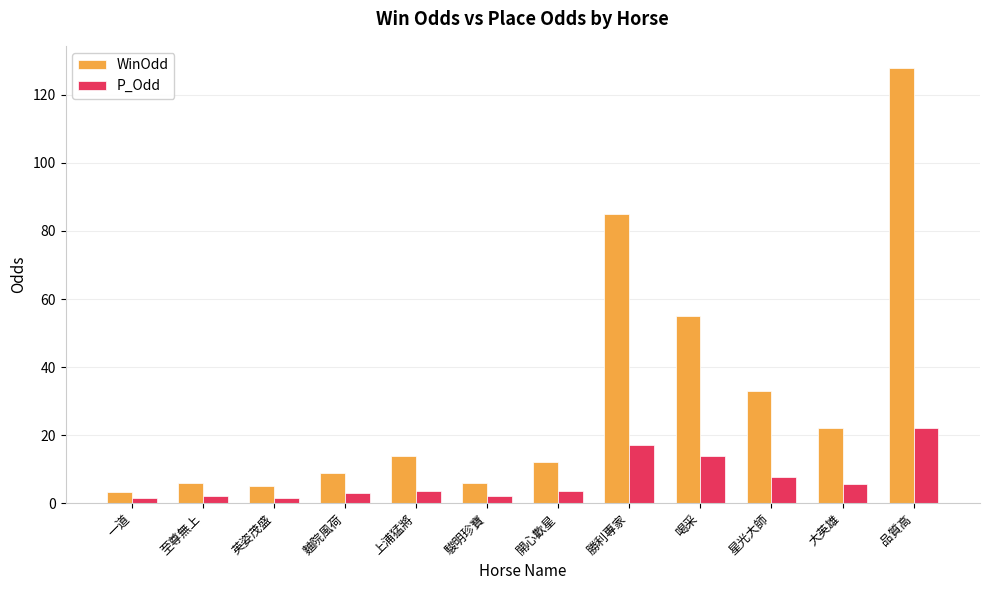

Is the value of P_Odd at 一道 greater than the value of WinOdd at 大英雄?

No